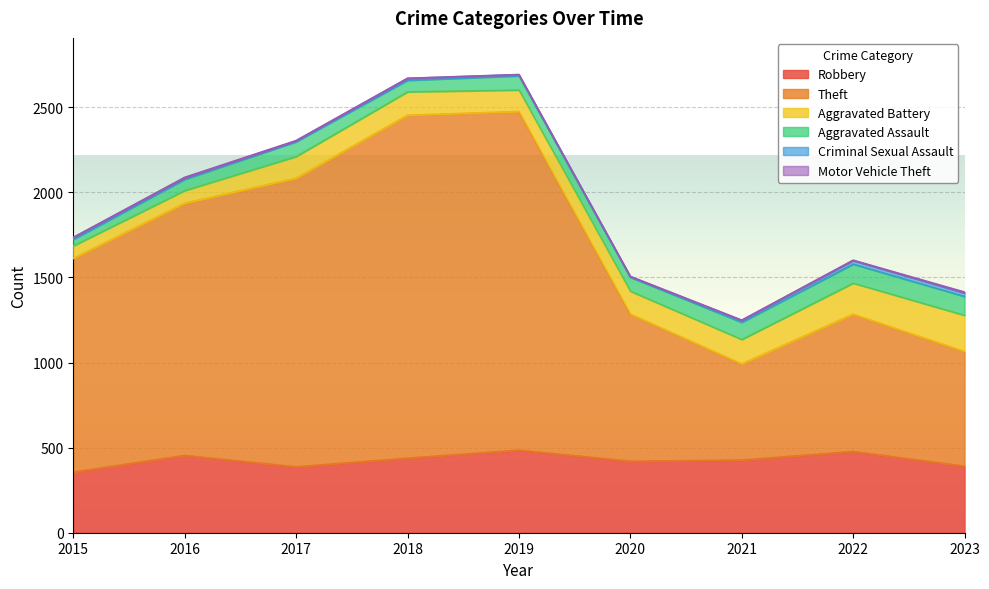

In Aggravated Battery, how many points are higher than both neighbors (excluding endpoints)?

1